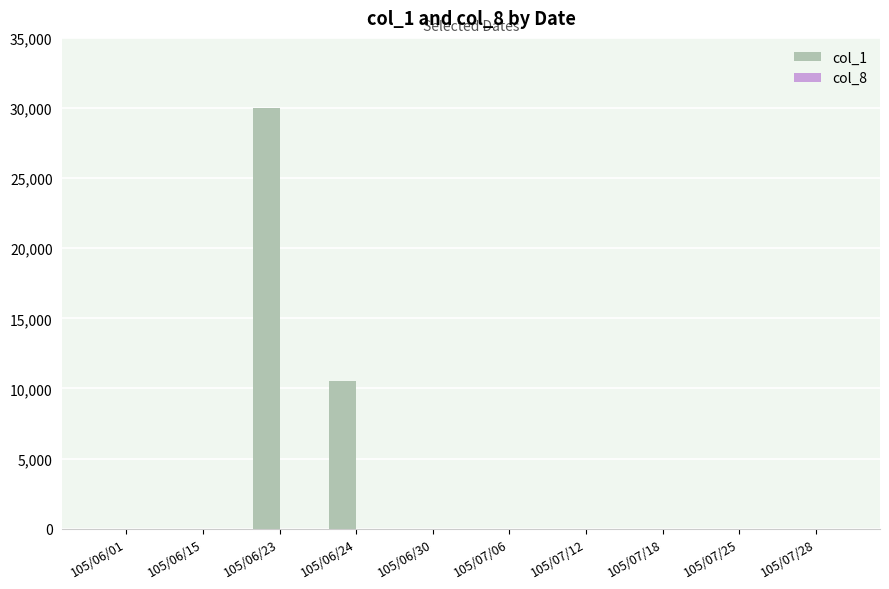

The value of col_1 at 105/06/01 is 0. True or false?

True